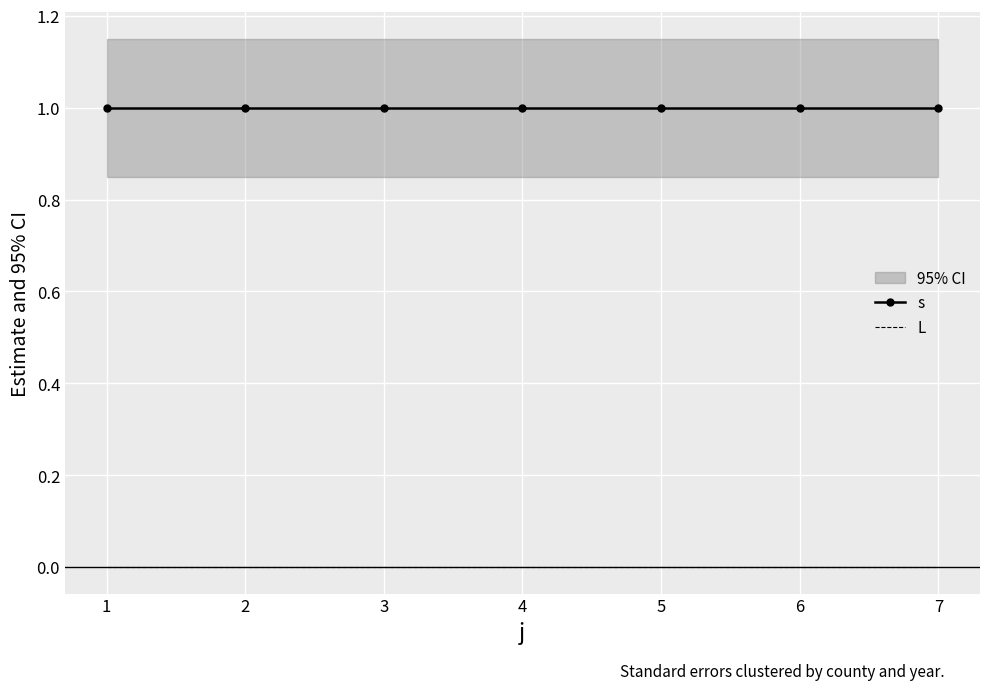

What is the sum of the s values at 7 and 5?

2